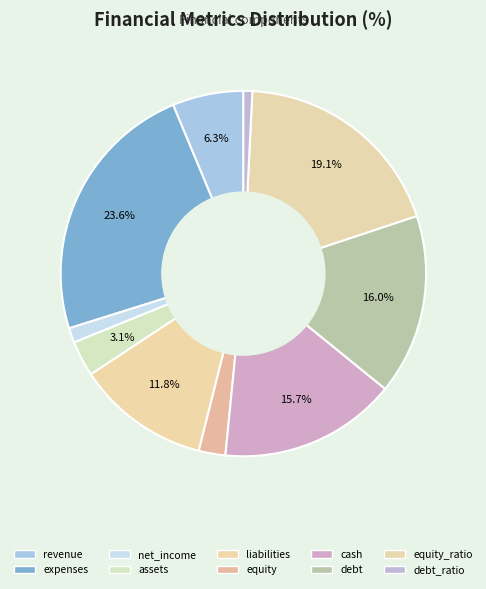

How many slices are in this pie chart?

10